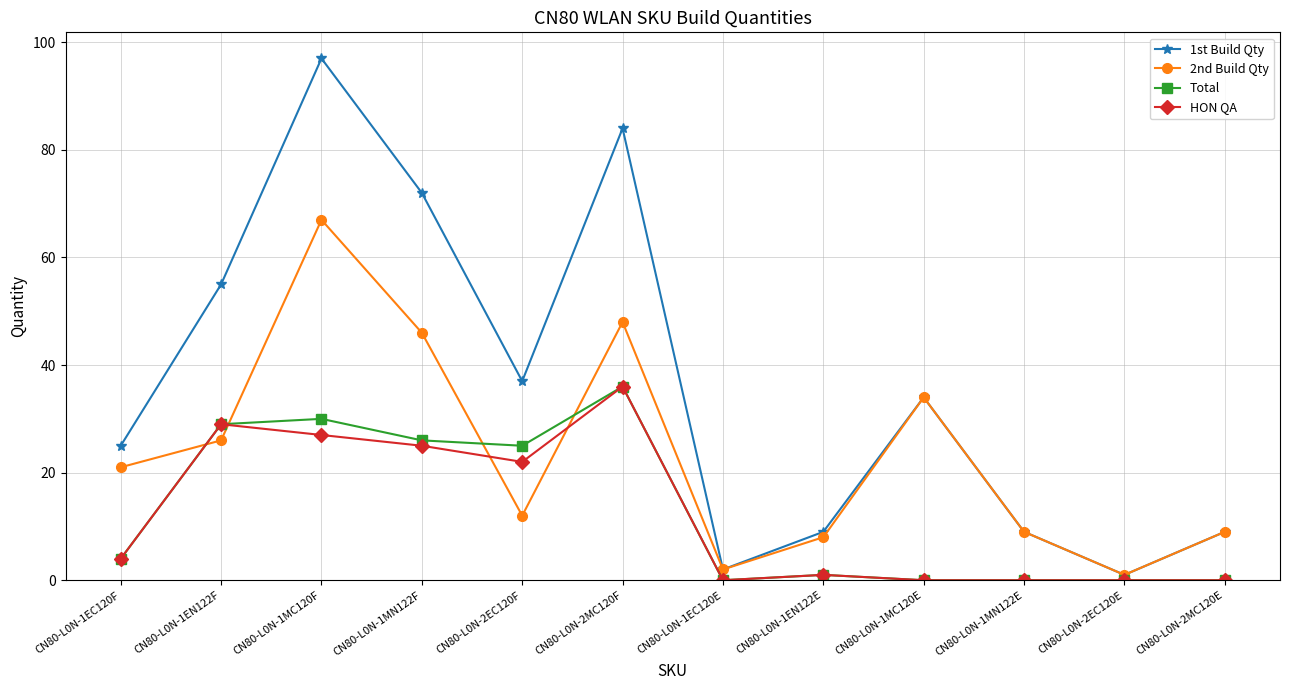

What is the sum of all HON QA values?

144